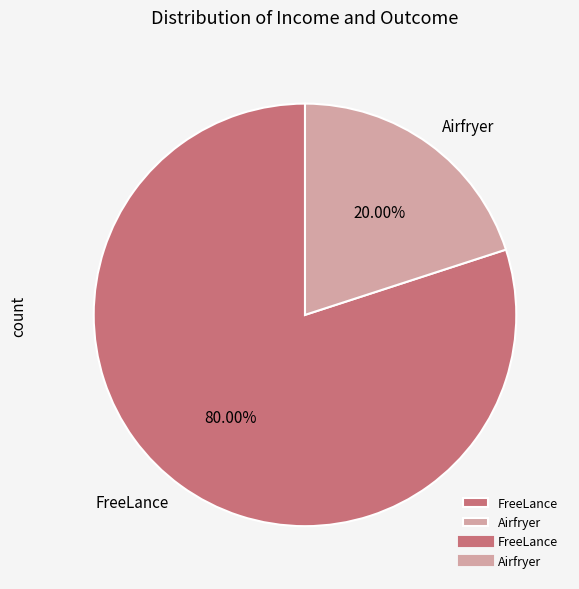

To the nearest percent, what is the difference between the Airfryer and FreeLance slice percentages?

60%